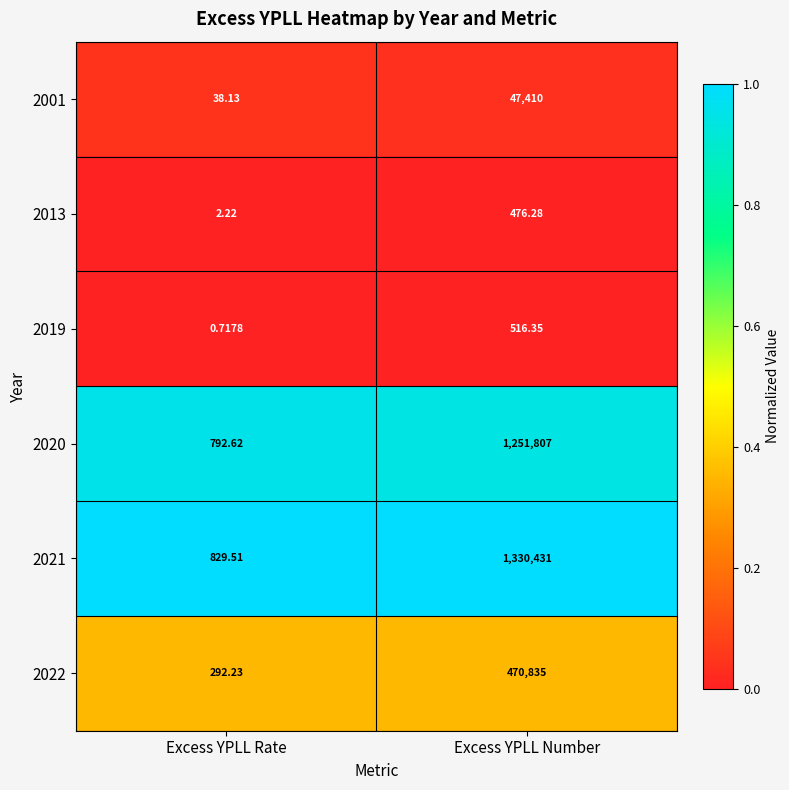

At which category is the sum across all series the highest?

Excess YPLL Number